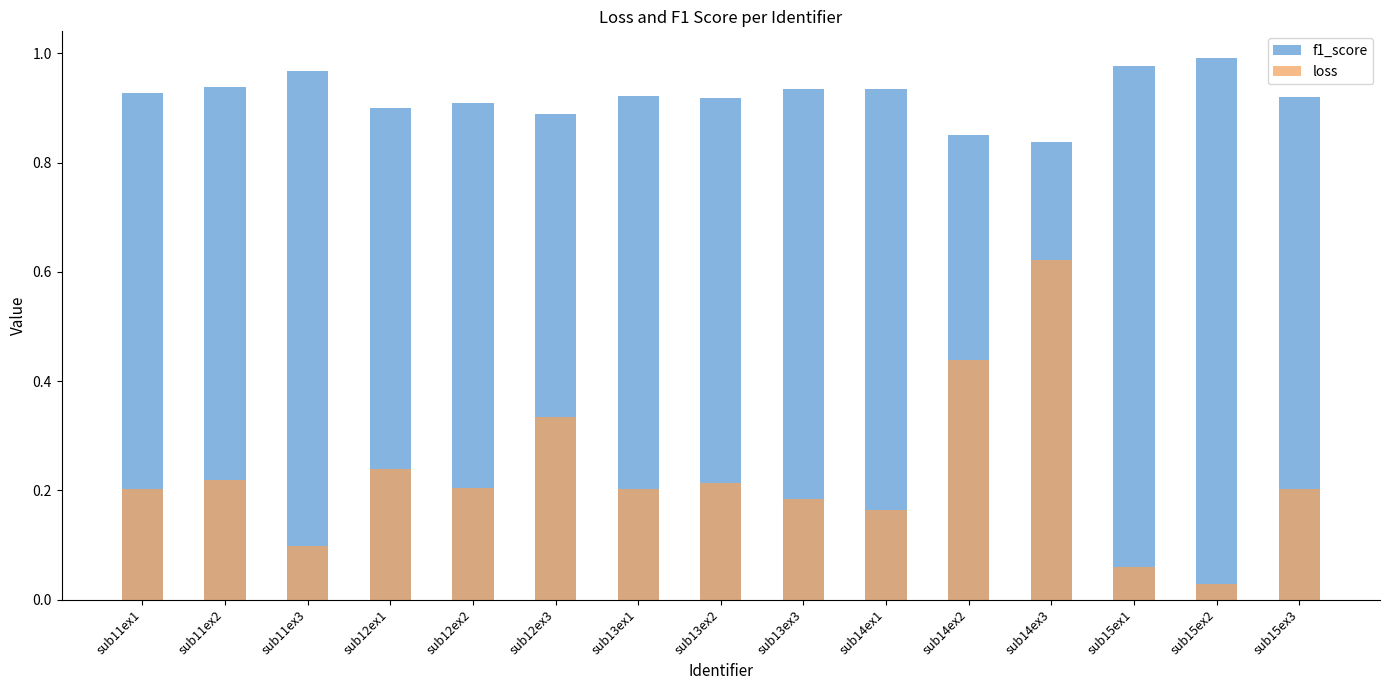

What is the label of the 7th bar from the left?

sub13ex1